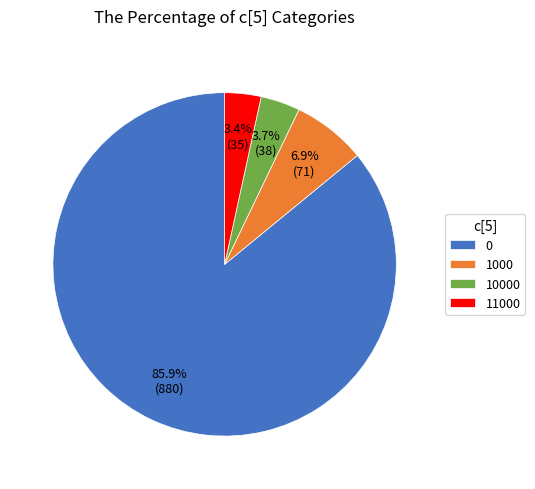

Which has a higher value, 11000 or 1000?

1000